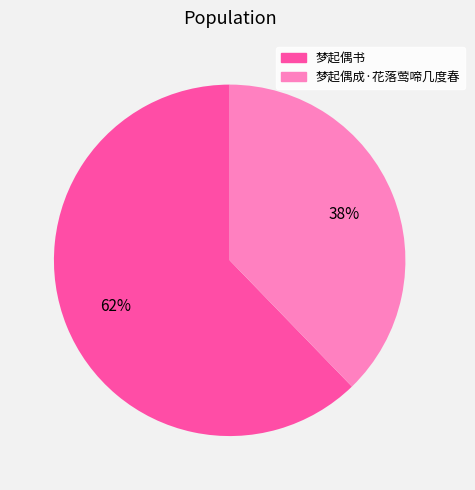

Is 梦起偶书 the majority of the pie?

Yes